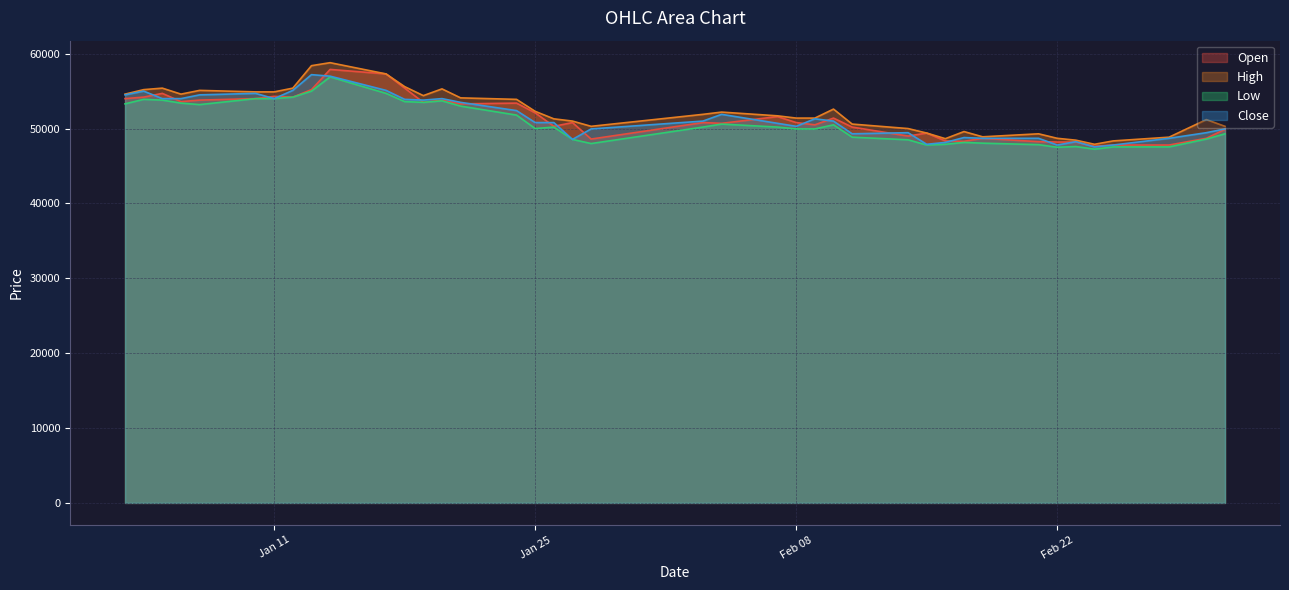

What is the spread (max minus min) of values at Feb 22?

1200